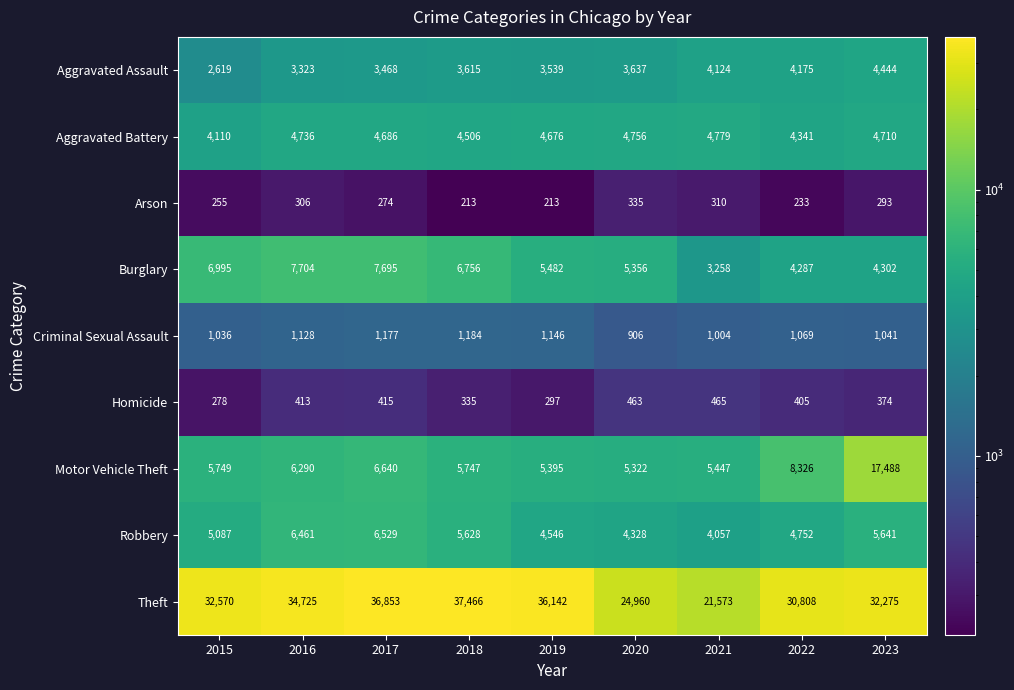

Which category has the lowest value in the Burglary series?

2021